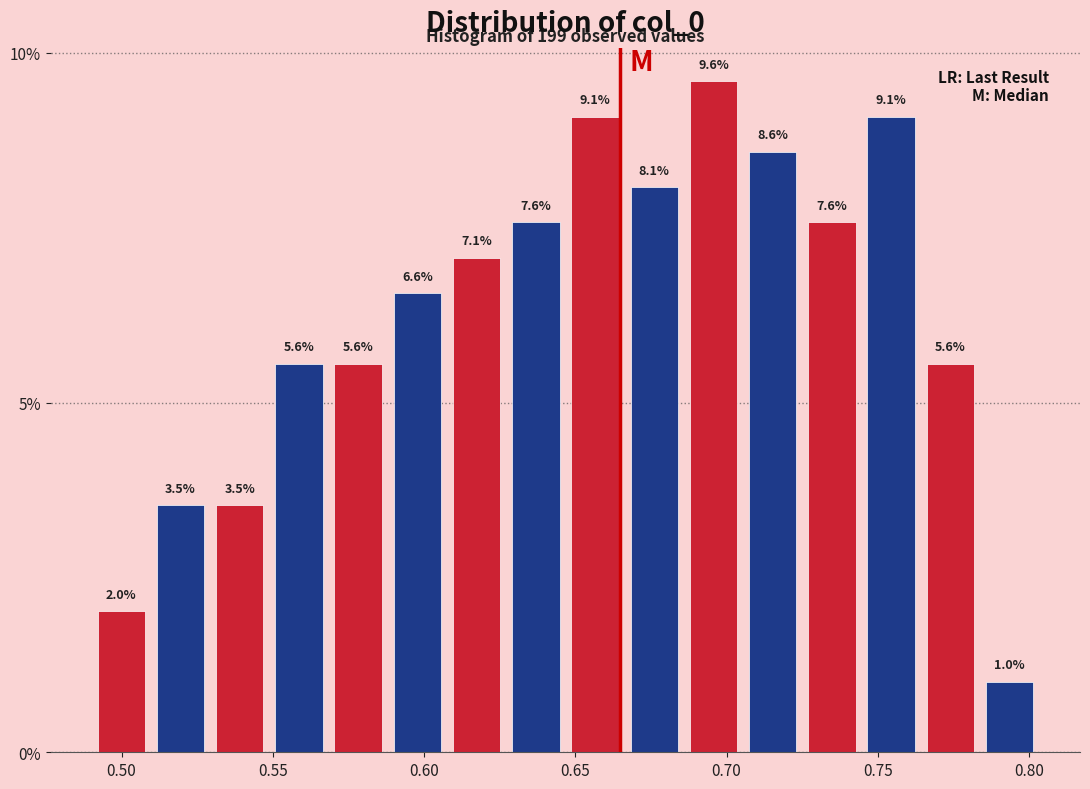

Read against the x-axis, roughly where is the centre of the tallest bar?

0.695